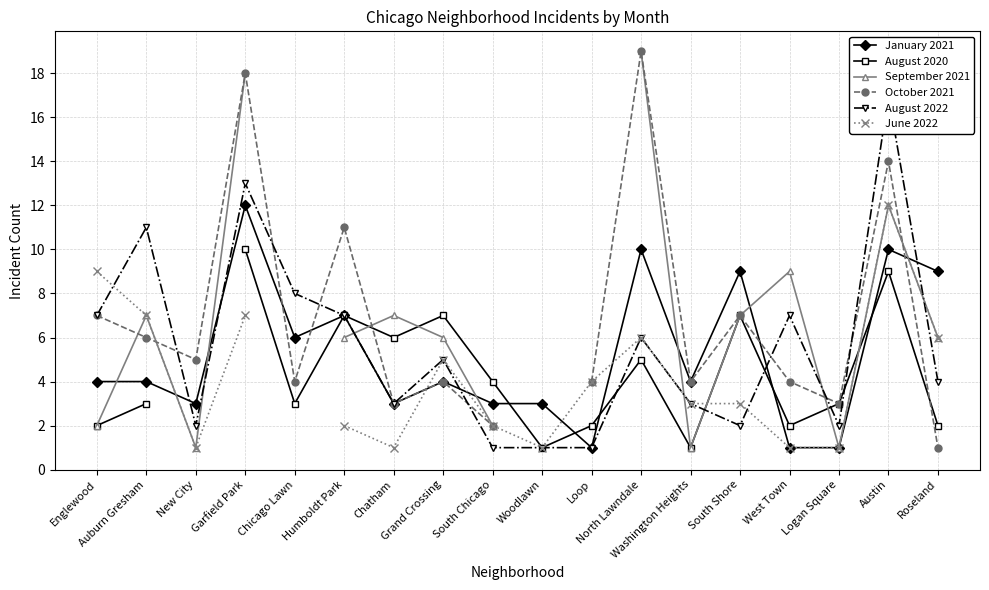

What are all the series names shown in the legend?

January 2021, August 2020, September 2021, October 2021, August 2022, June 2022